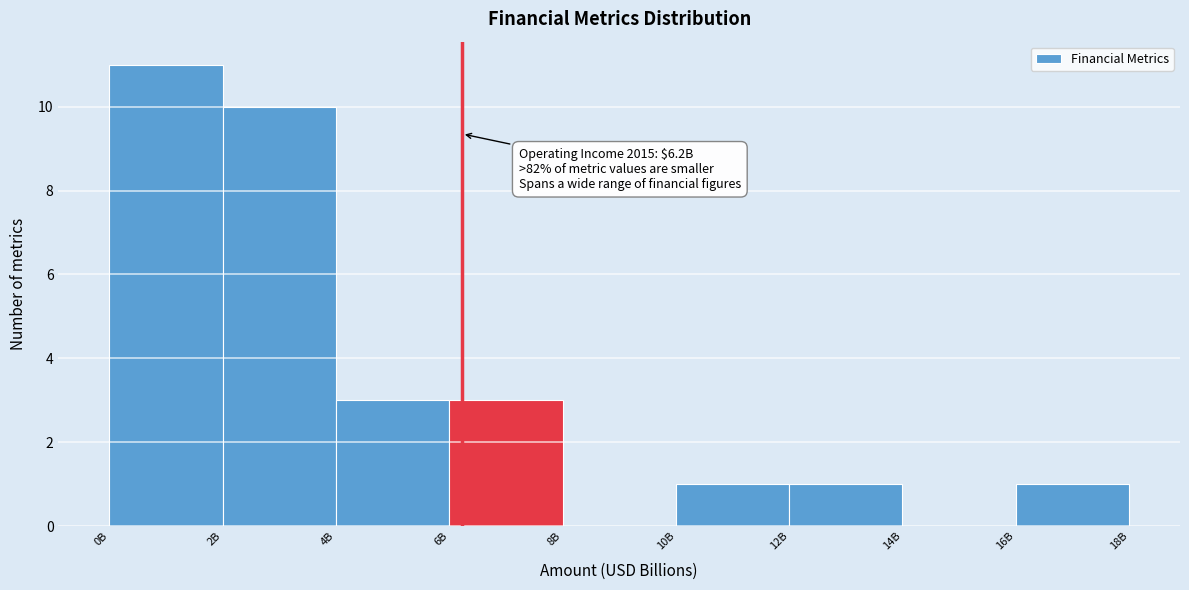

Reading right to left, list all the values displayed in this chart.

16B=1	14B=0	12B=1	10B=1	8B=0	6B=3	4B=3	2B=10	0B=11